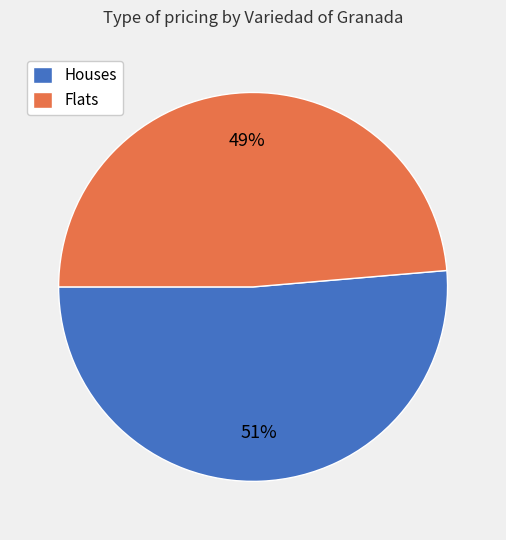

Which category accounts for the majority?

Houses